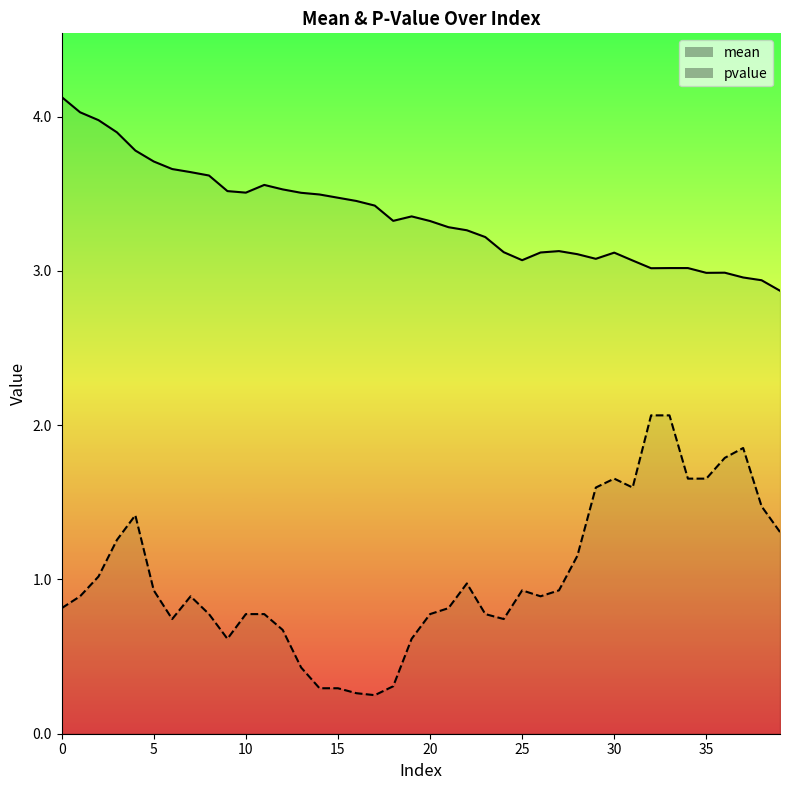

At 9, list the series in order from largest to smallest.

mean, pvalue